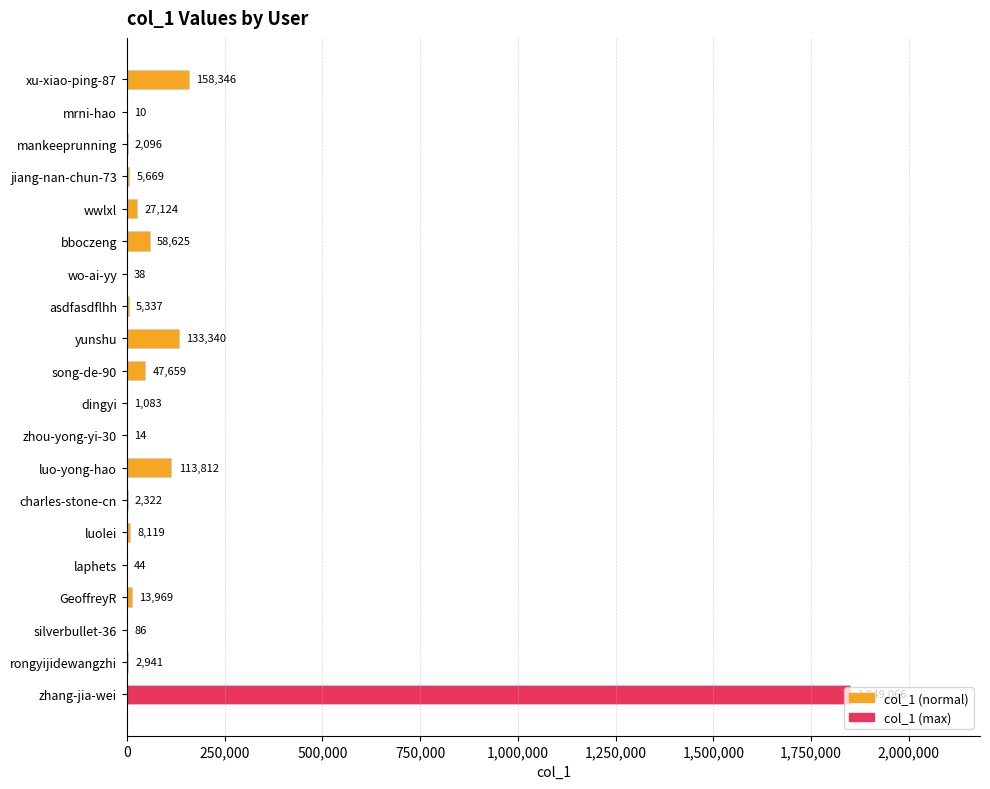

Count the number of categories in the chart.

20